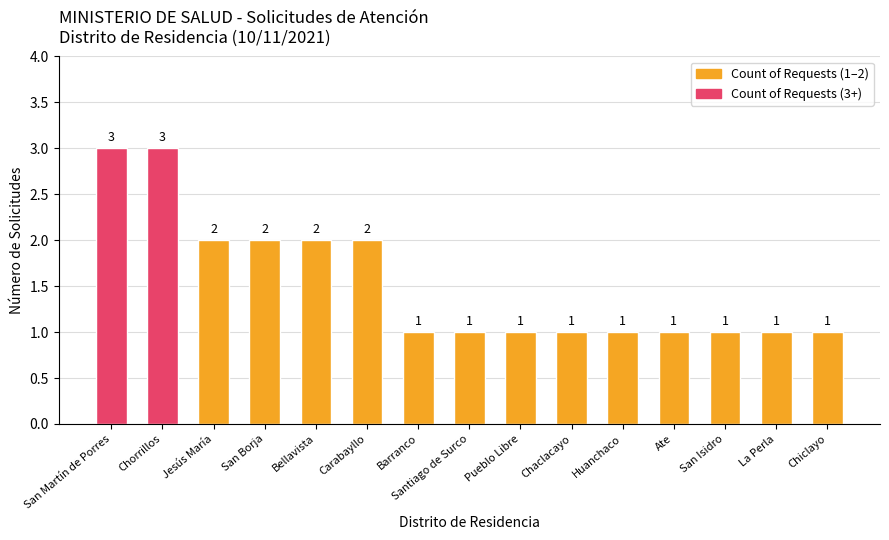

Read the value at La Perla.

1